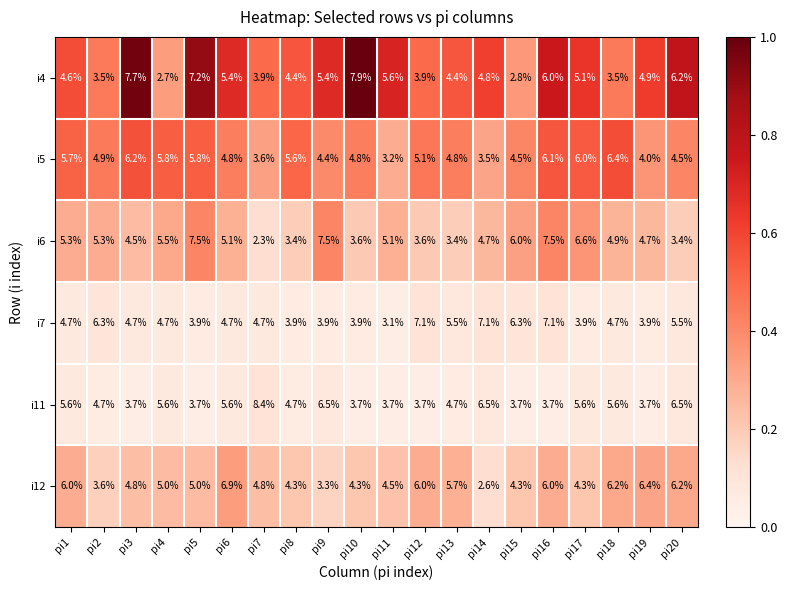

True or false: i5 has a value of 6.0 at pi15.

False